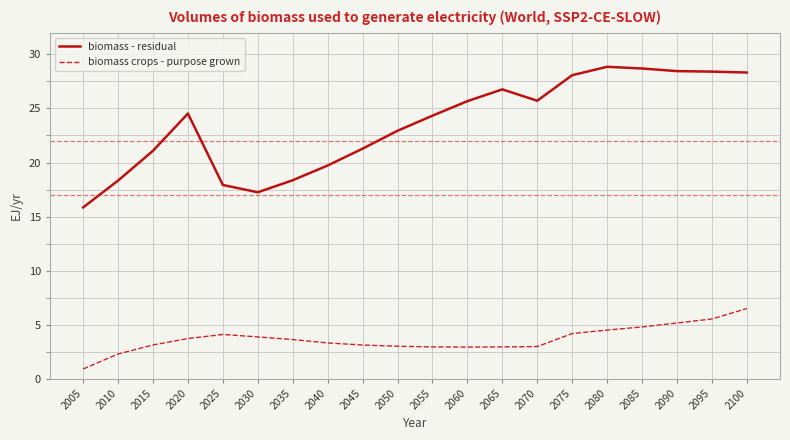

At which category does the chart reach its minimum across all series?

2005